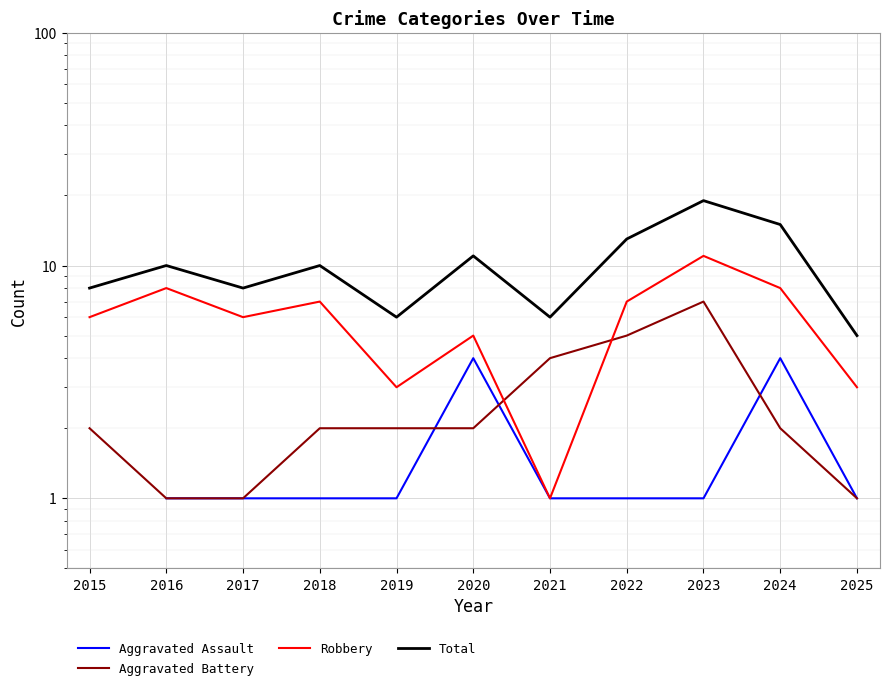

How many data points in Aggravated Assault are above 1?

2